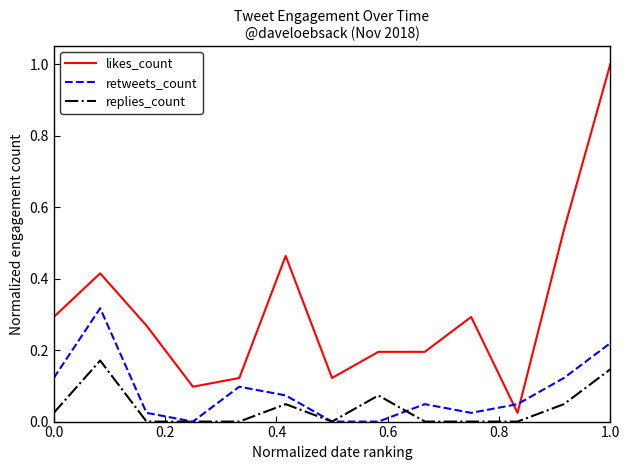

In retweets_count, how many points are higher than both neighbors (excluding endpoints)?

3